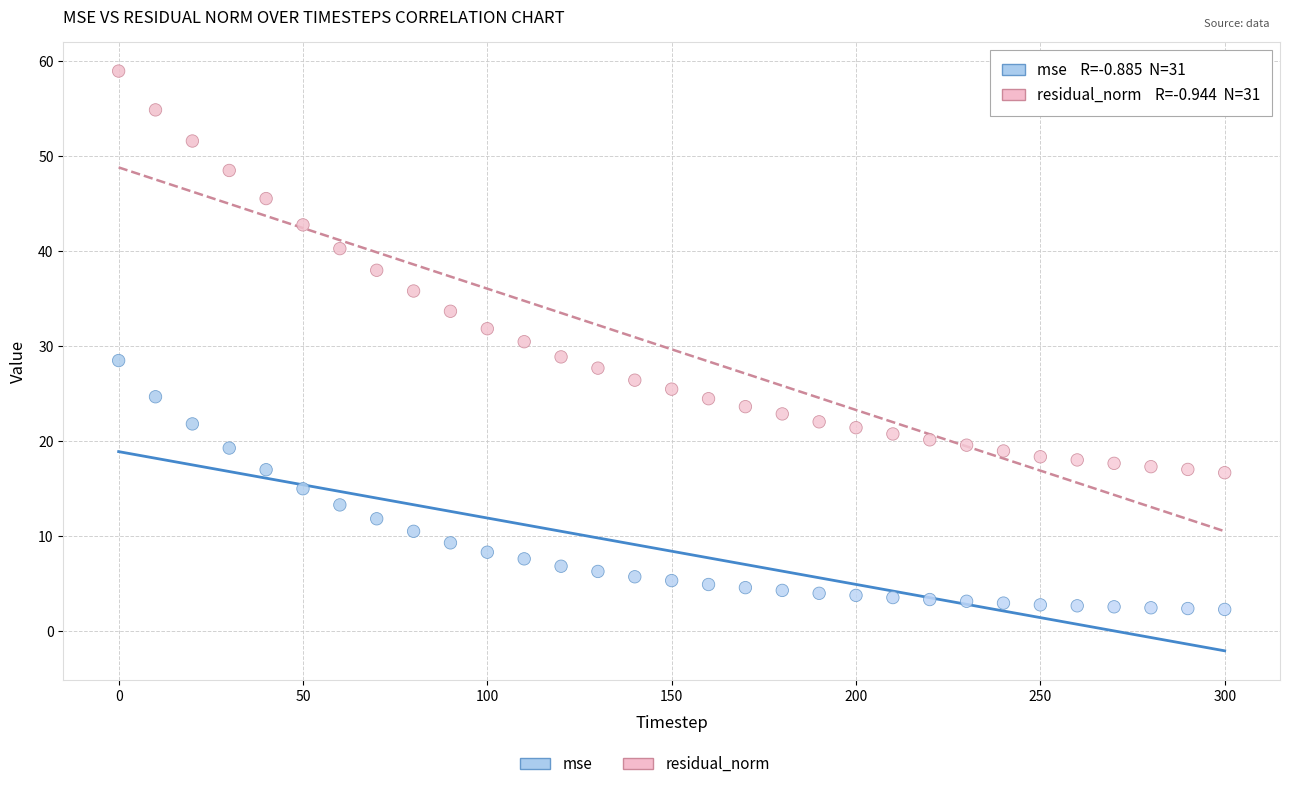

Across all data points, what is the range of Y values (max minus min)?

56.7